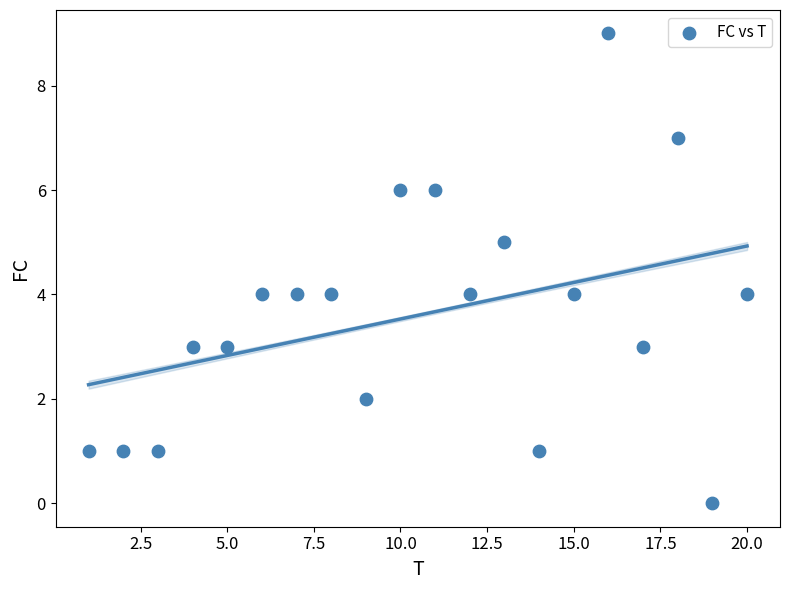

What is the range of X values (max minus min)?

19